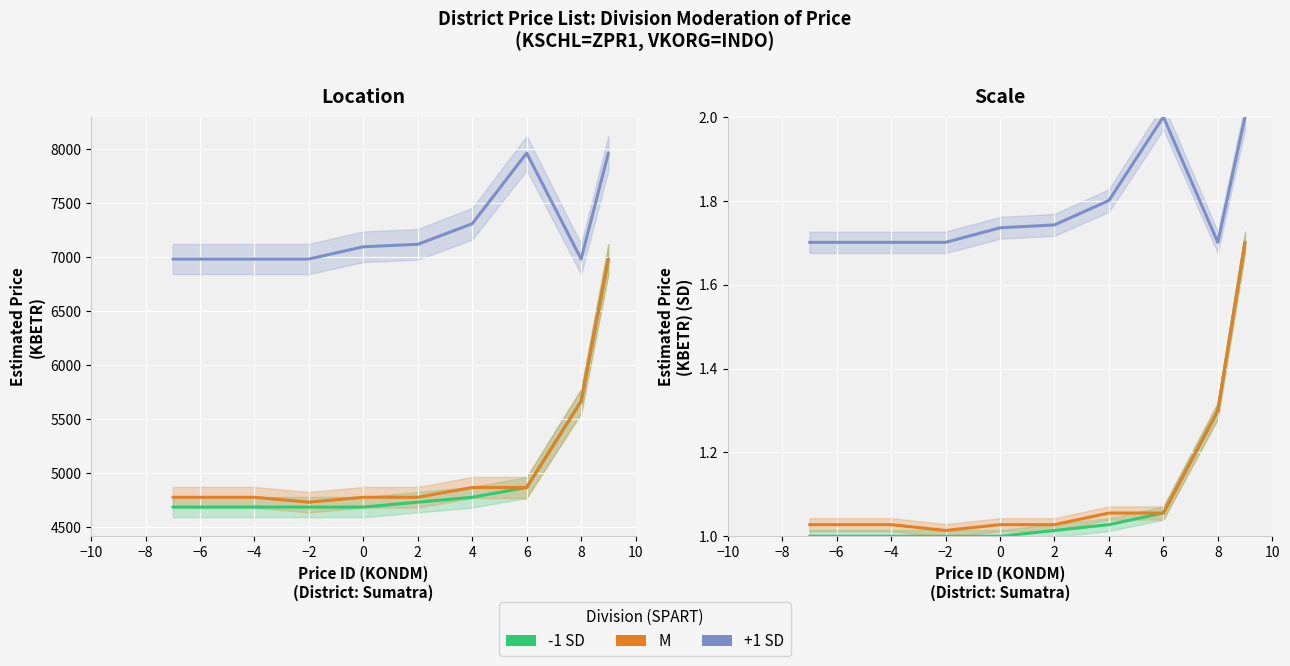

The +1 SD series shows 1.7 at −6. True or false?

True